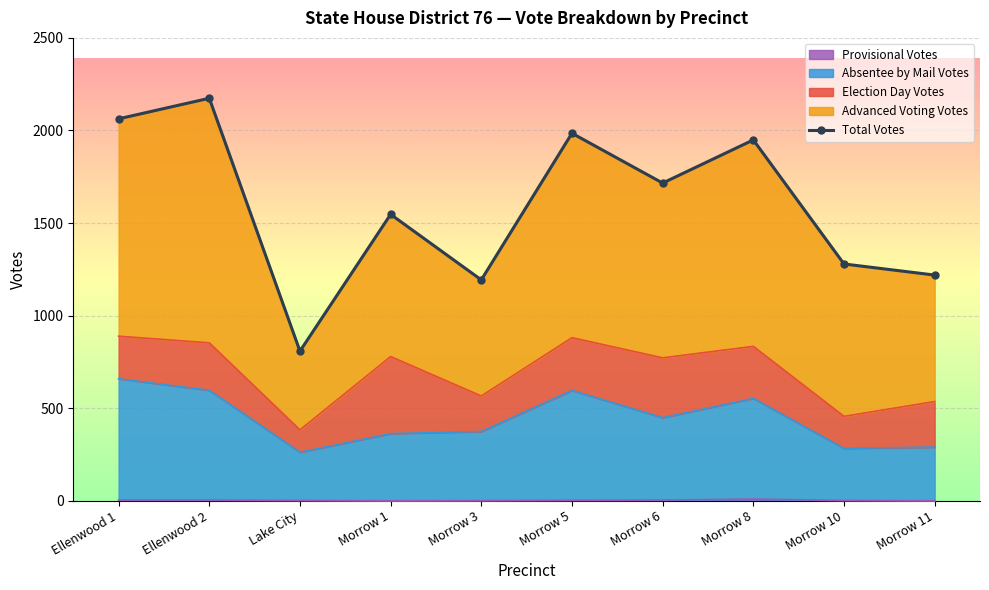

Rank the categories by value from lowest to highest.

Lake City, Morrow 3, Morrow 11, Morrow 10, Morrow 1, Morrow 6, Morrow 8, Morrow 5, Ellenwood 1, Ellenwood 2